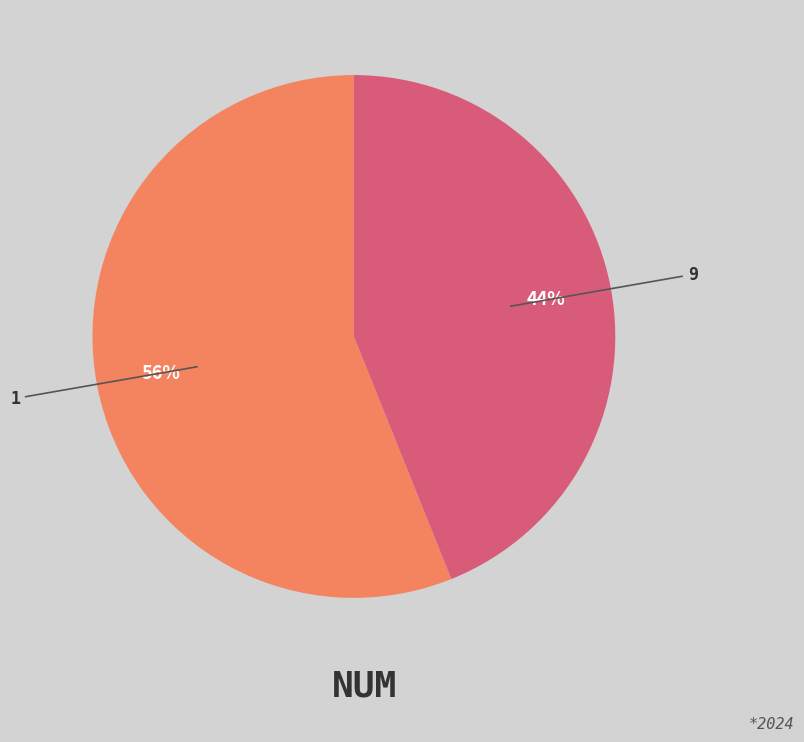

To the nearest percent, what is the average slice percentage?

50%